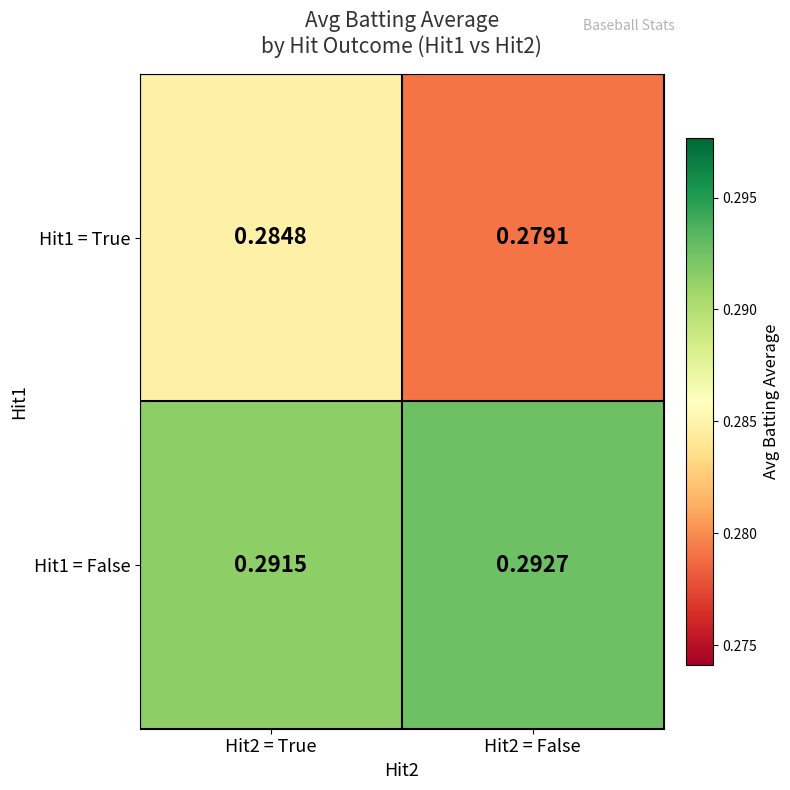

Is the value of Hit1 = True at Hit2 = True greater than the value of Hit1 = False at Hit2 = False?

No